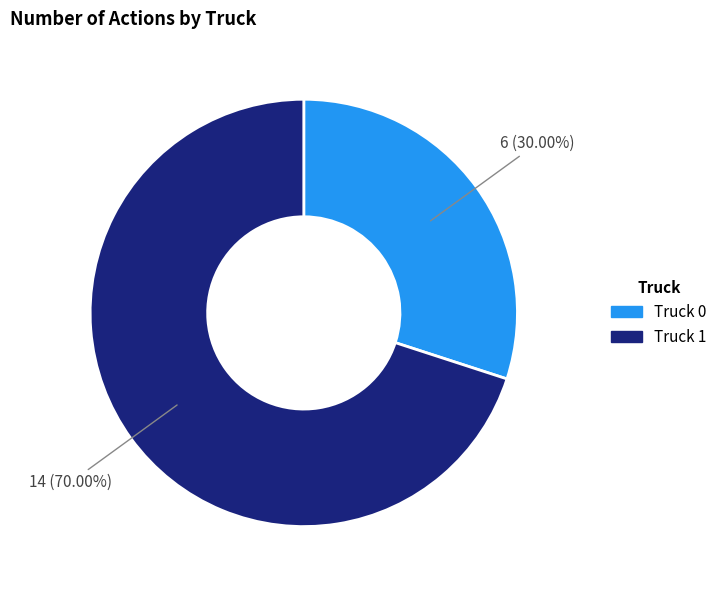

True or false: Truck 0 accounts for 30% of the total.

True